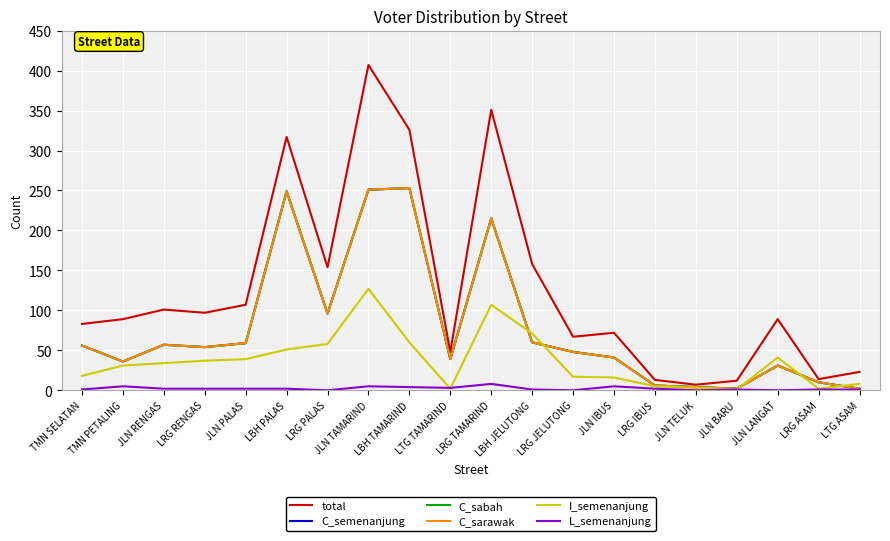

Is this an area chart (filled region under the line)?

No